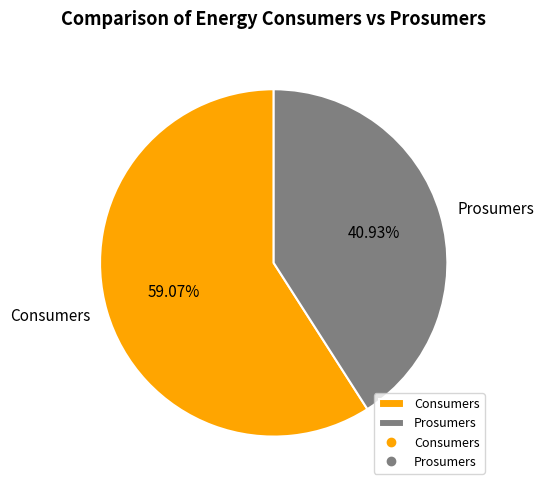

Is the sum of Consumers and Prosumers greater than half?

Yes